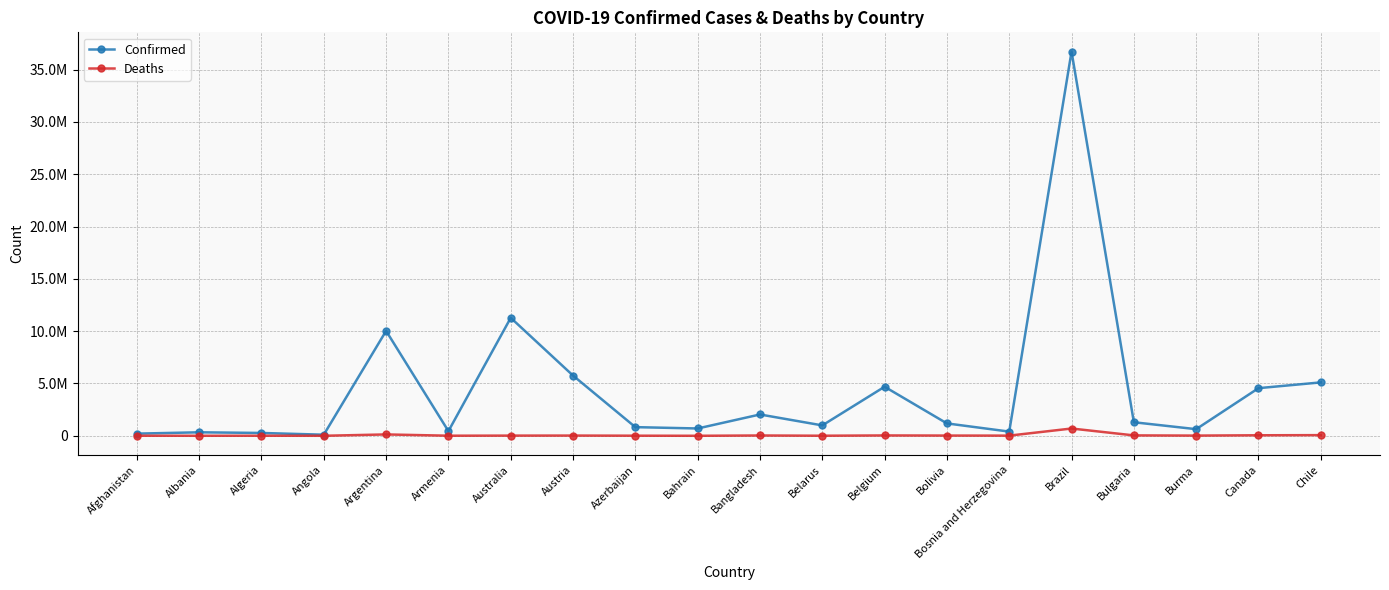

What are all the series names shown in the legend?

Confirmed, Deaths